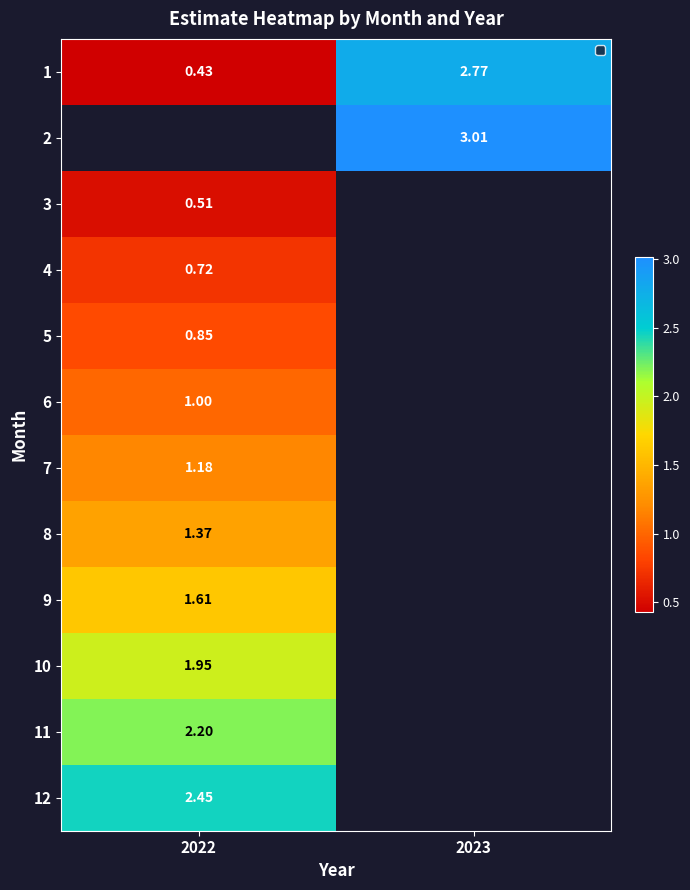

The 10 series shows 2.0 at 2022. True or false?

True